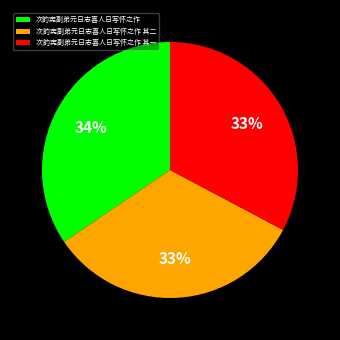

Do 次韵宪副弟元日志喜人日写怀之作 其二 and 次韵宪副弟元日志喜人日写怀之作 其一 together represent more than half of the pie?

Yes